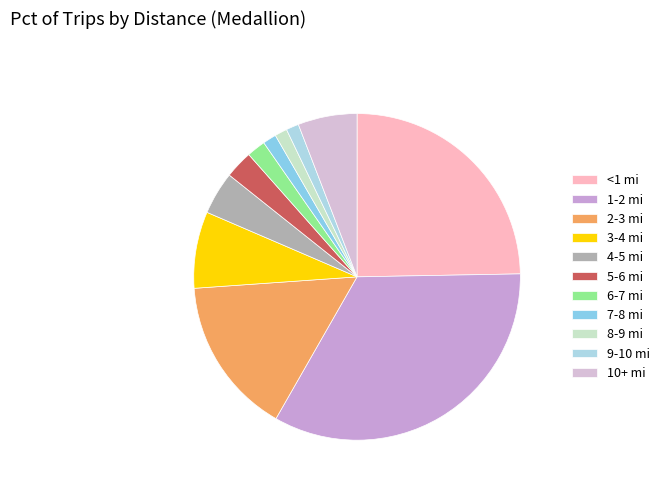

To the nearest percent, what portion does 1-2 mi represent?

34%